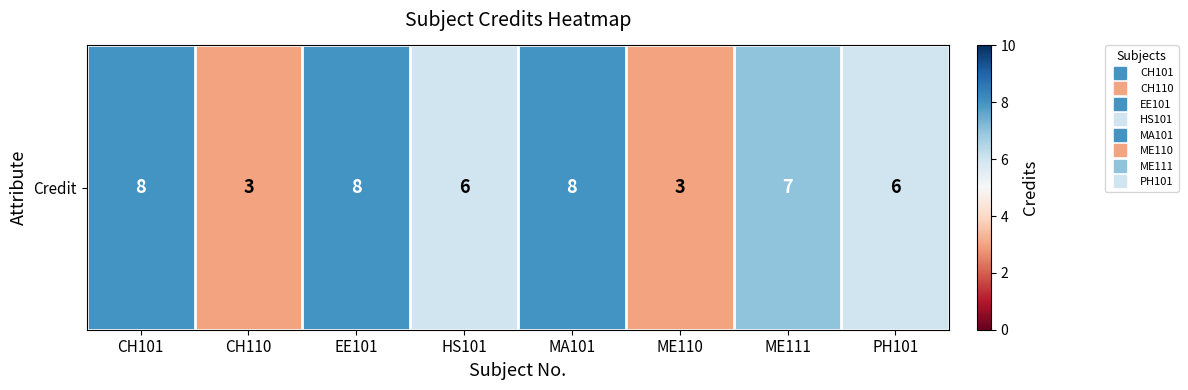

At which label is the value closest to 5?

HS101